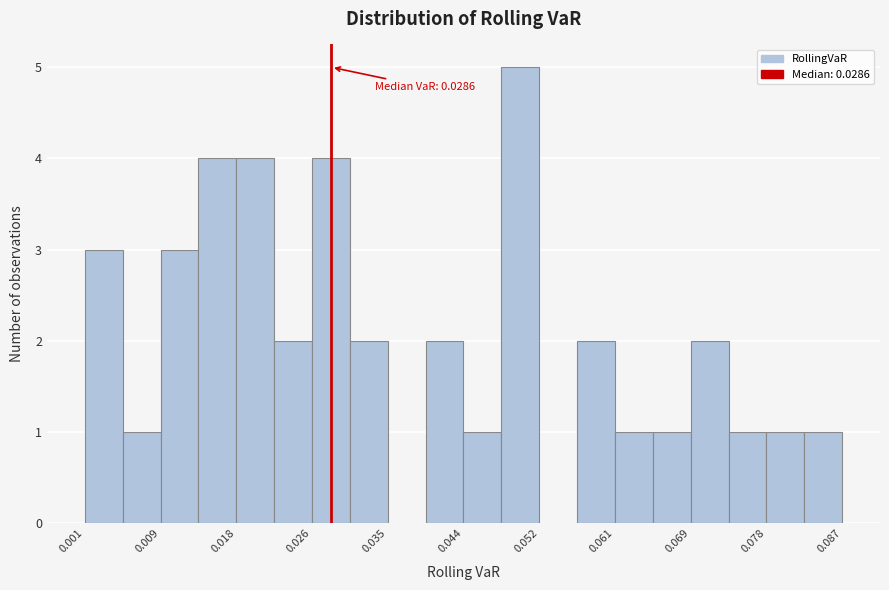

Over which range of the x-axis is the bar tallest?

0.048 to 0.052